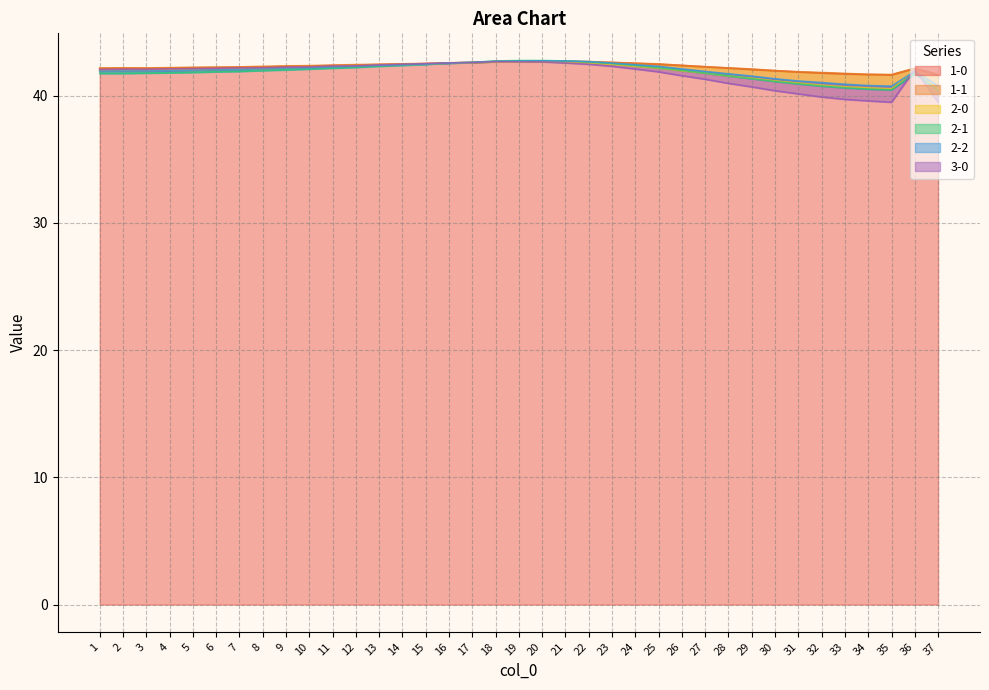

What are all the series names shown in the legend?

1-0, 1-1, 2-0, 2-1, 2-2, 3-0